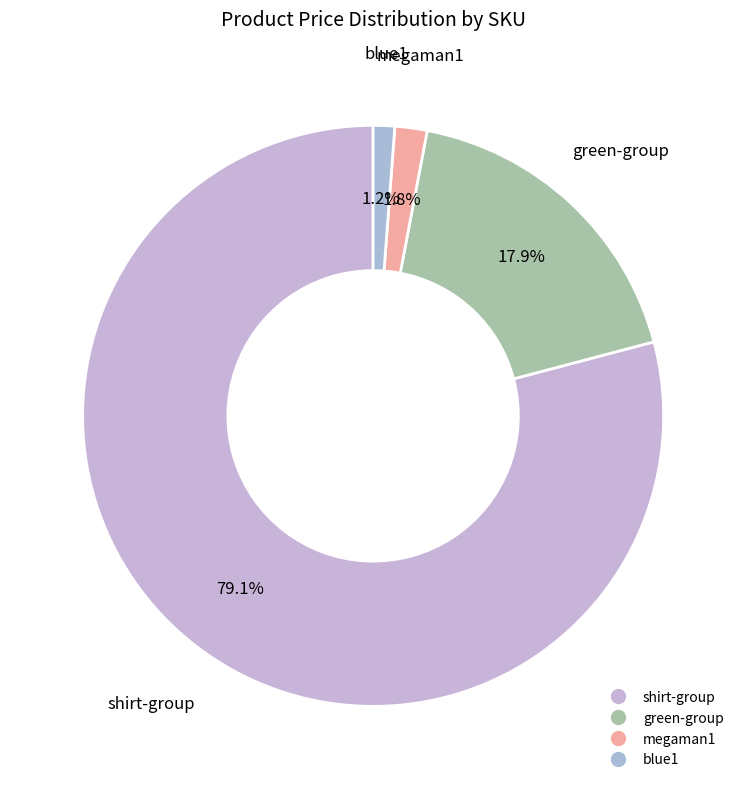

How many slices are in this pie chart?

4